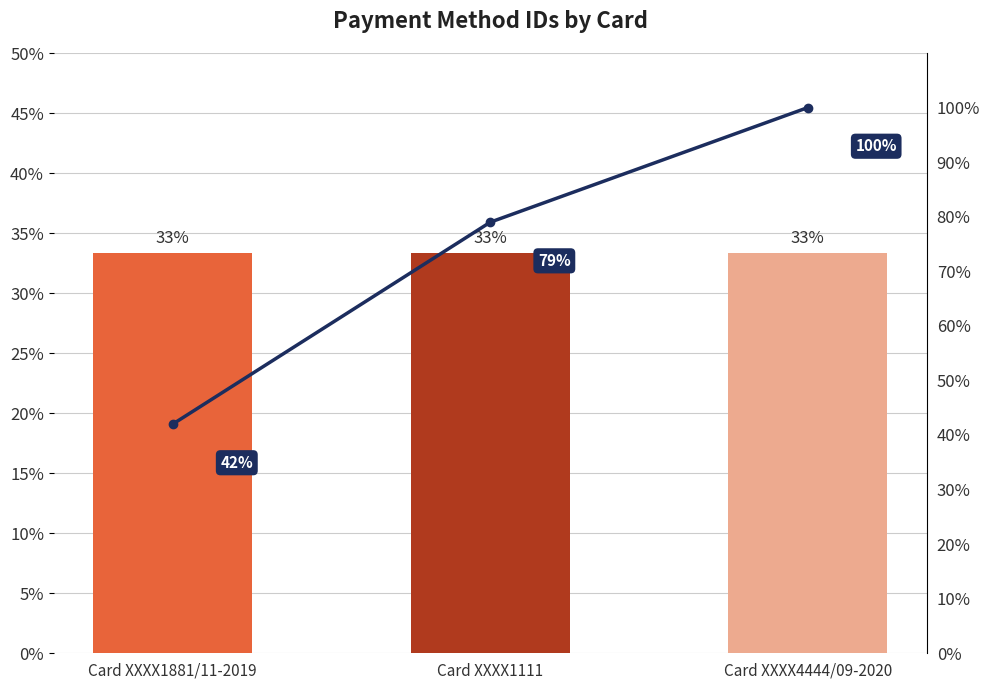

What is the minimum value shown in the chart?

33.3